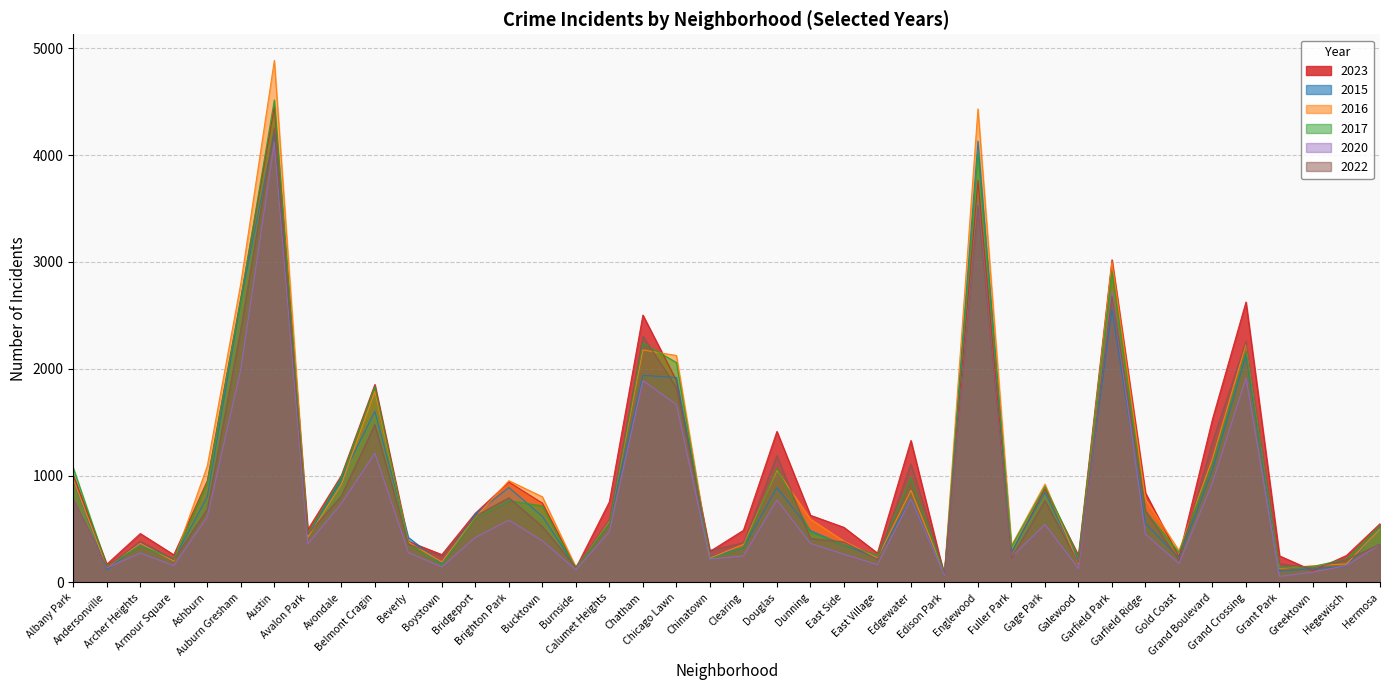

Between which two adjacent categories do 2022 and 2016 first intersect?

Albany Park and Andersonville